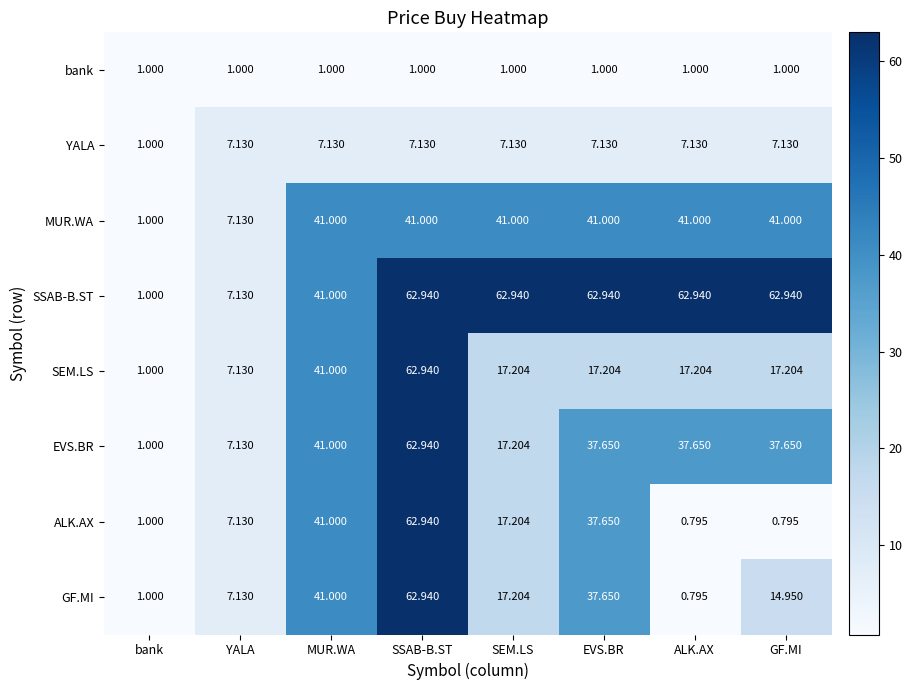

Which category has the lowest value in the SSAB-B.ST series?

bank